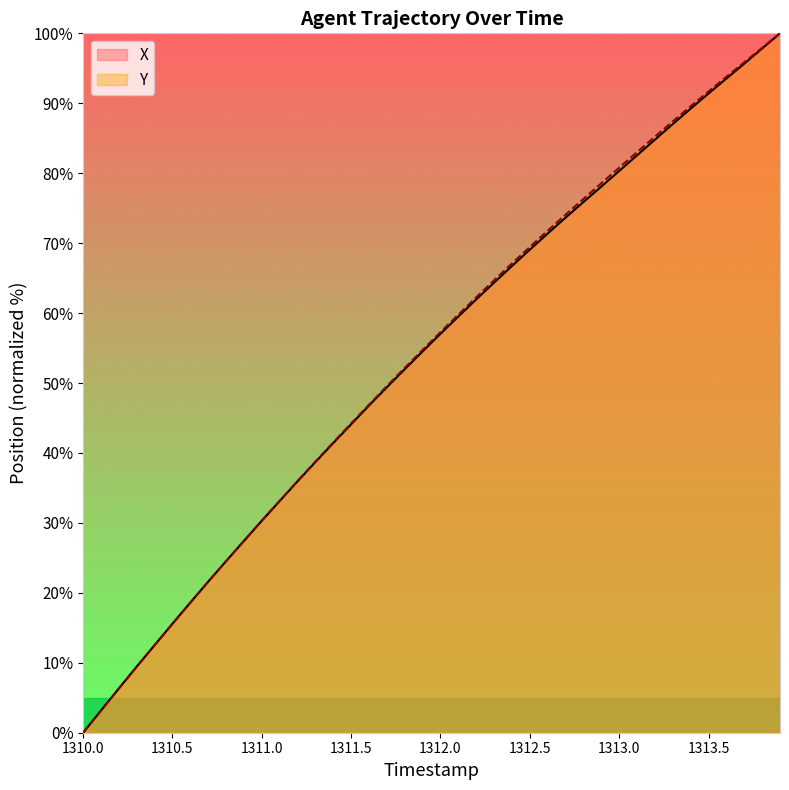

Reading right to left, list all the values displayed in this chart.

X: 100.0	97.8	95.7	93.5	91.4	89.2	87.0	84.8	82.6	80.3	78.1	75.9	73.6	71.4	69.1	66.7	64.4	62.0	59.5	57.0	54.5	52.0	49.4	46.8	44.1	41.4	38.7	35.9	33.1	30.3	27.4	24.5	21.6	18.6	15.6	12.5	9.5	6.3	3.2	0.0
Y: 100.0	97.9	95.9	93.8	91.7	89.6	87.4	85.2	83.0	80.8	78.6	76.3	74.1	71.8	69.4	67.1	64.7	62.2	59.8	57.3	54.7	52.2	49.6	46.9	44.2	41.5	38.8	36.0	33.2	30.3	27.4	24.5	21.6	18.6	15.6	12.5	9.4	6.3	3.2	0.0